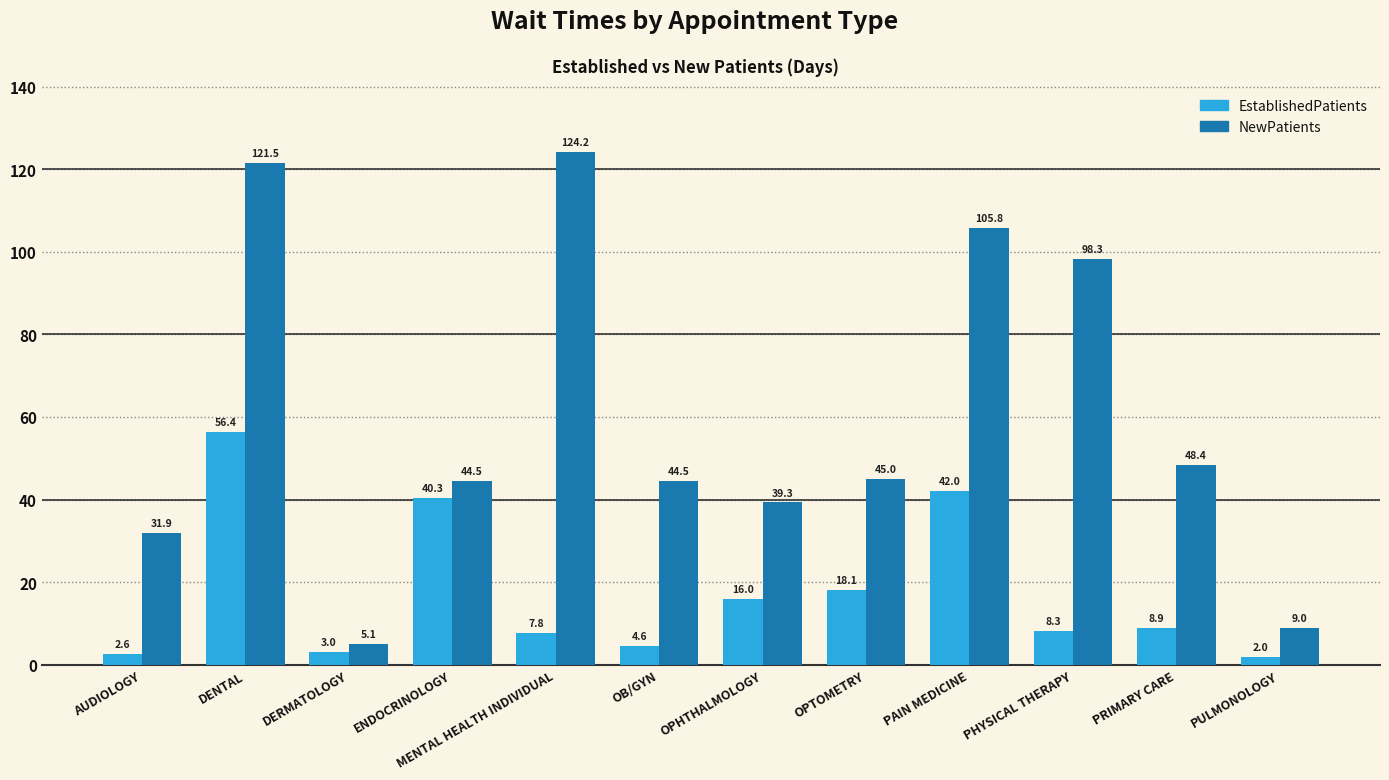

What is the sum of all EstablishedPatients values?

210.0